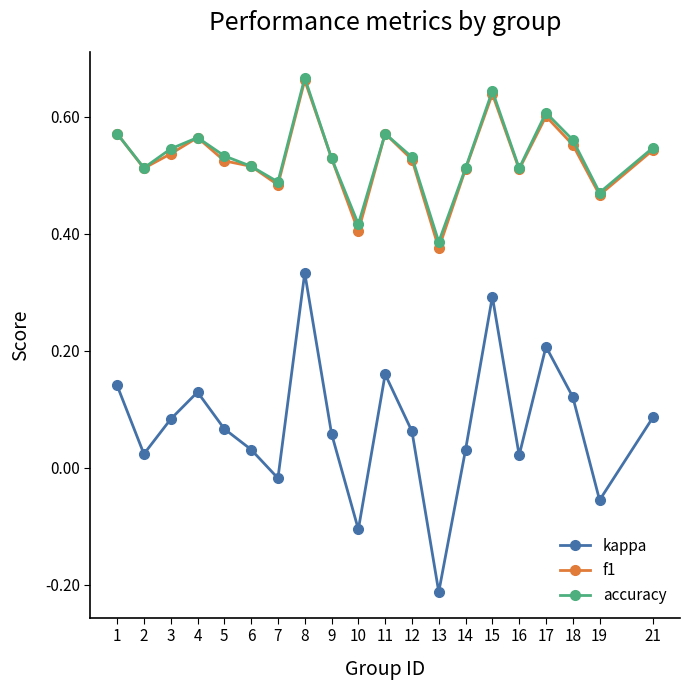

At how many categories does at least one series exceed 0?

20